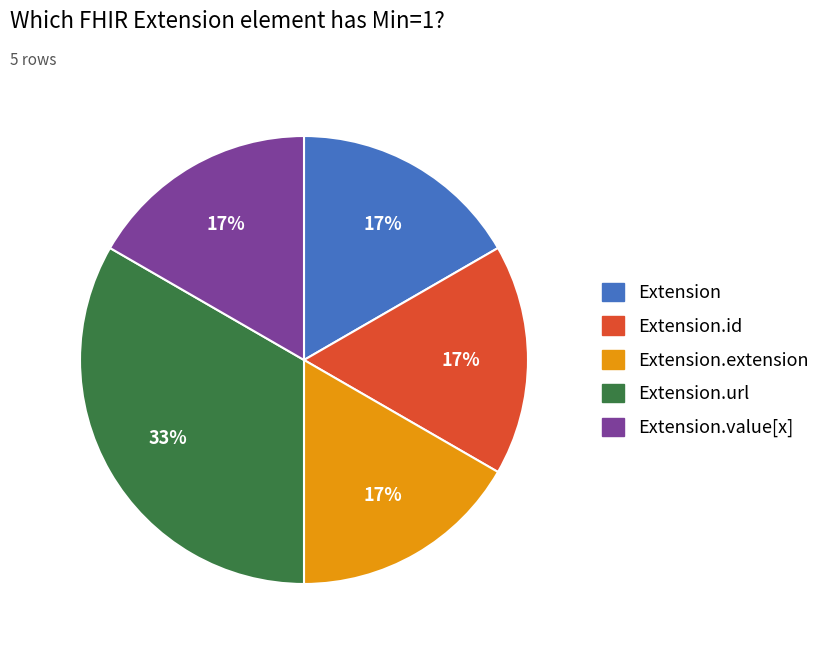

Is there a majority slice in this chart?

No